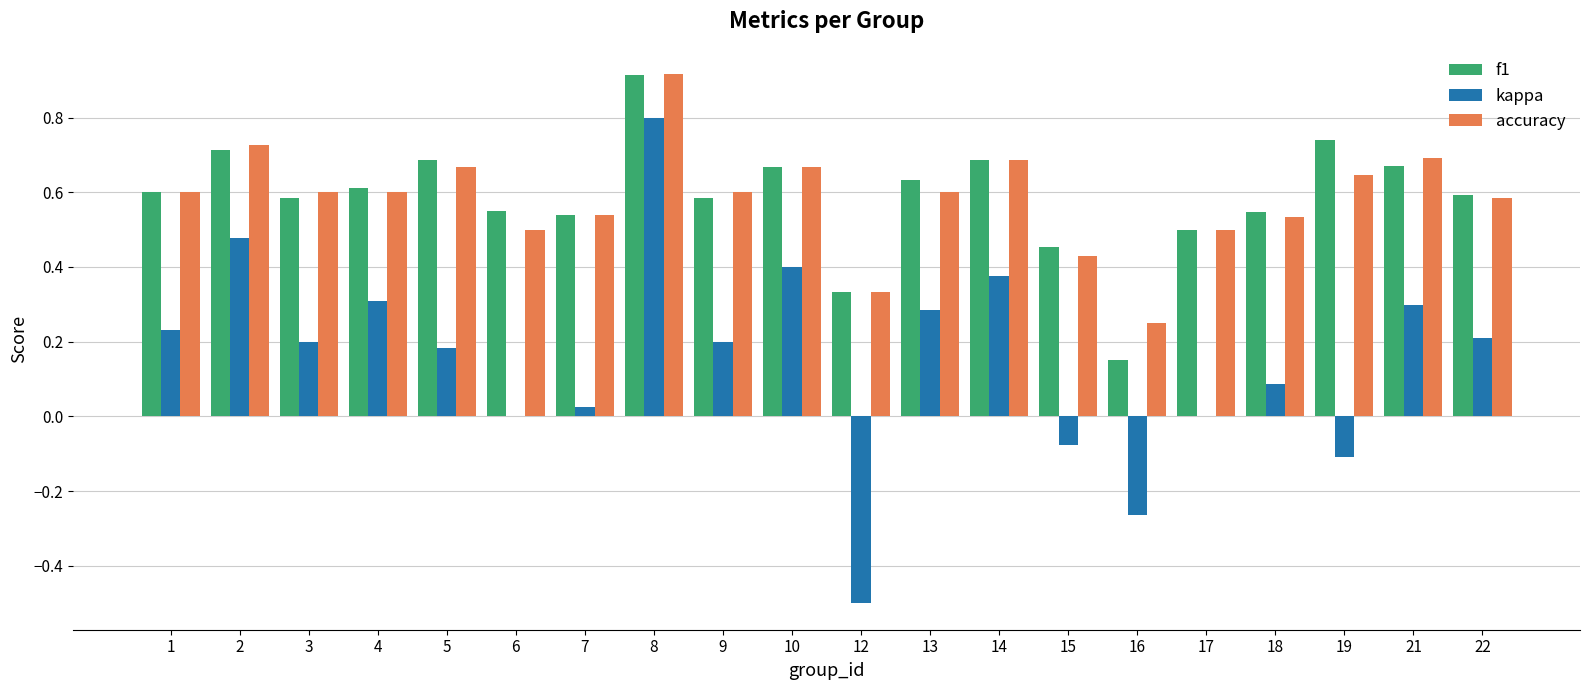

Which category has the highest value across all series?

8